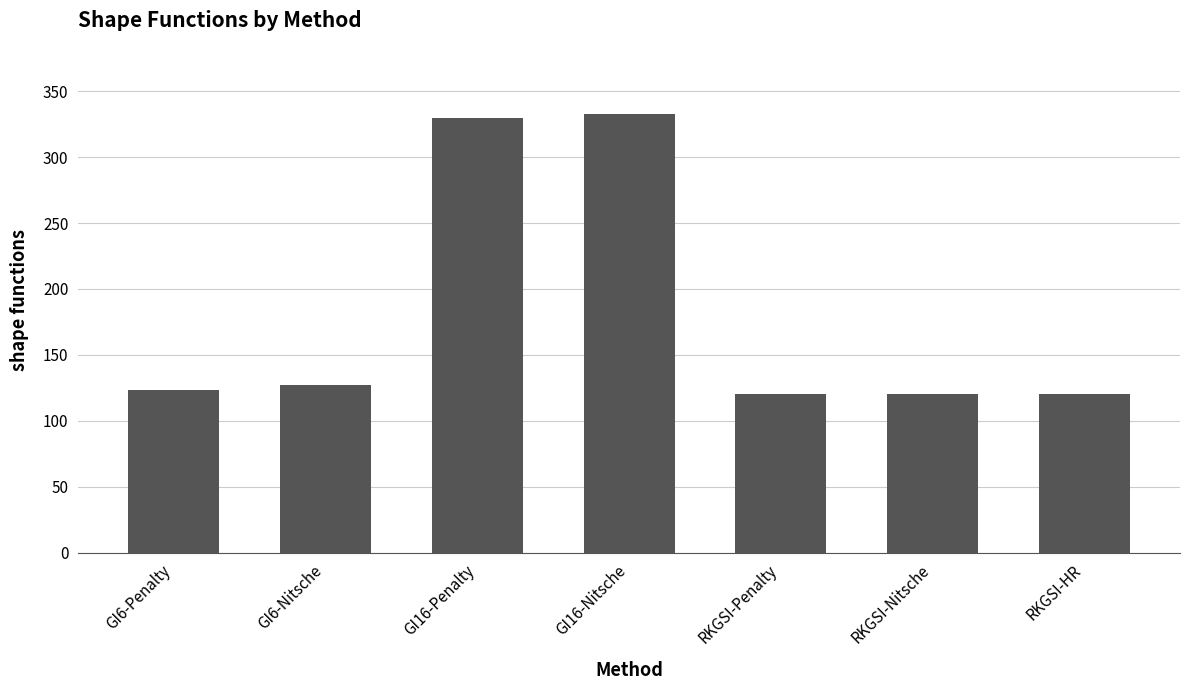

What is the value of the 3rd bar from the left?

330